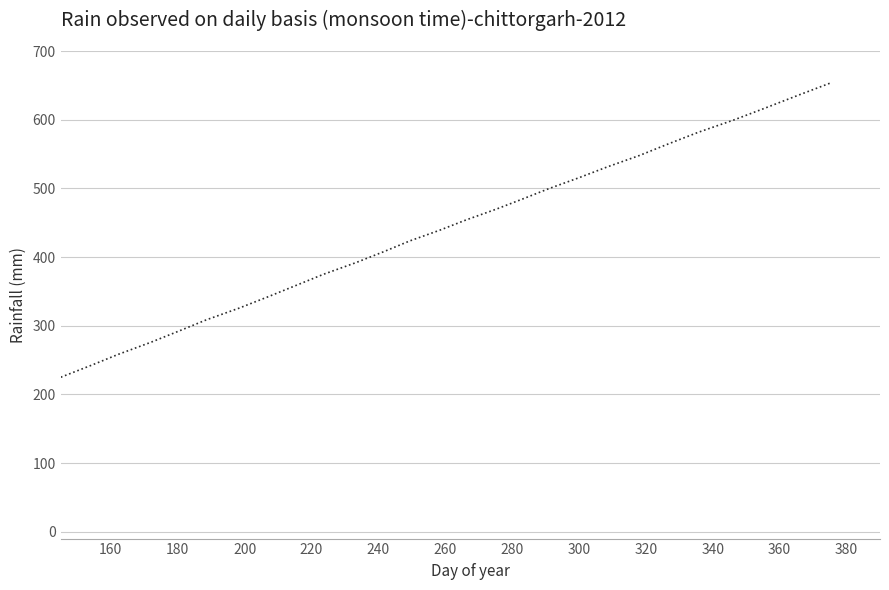

What is the maximum value shown in the chart?

654.2